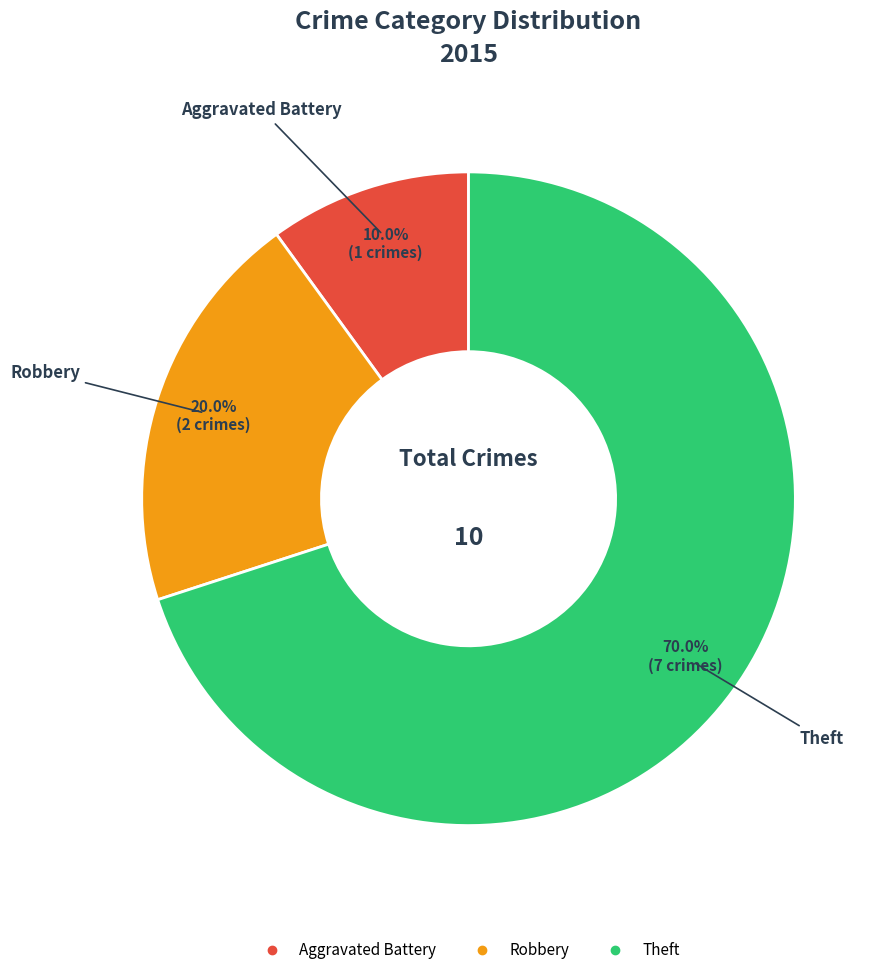

What percentage is the Robbery slice, to the nearest percent?

20%